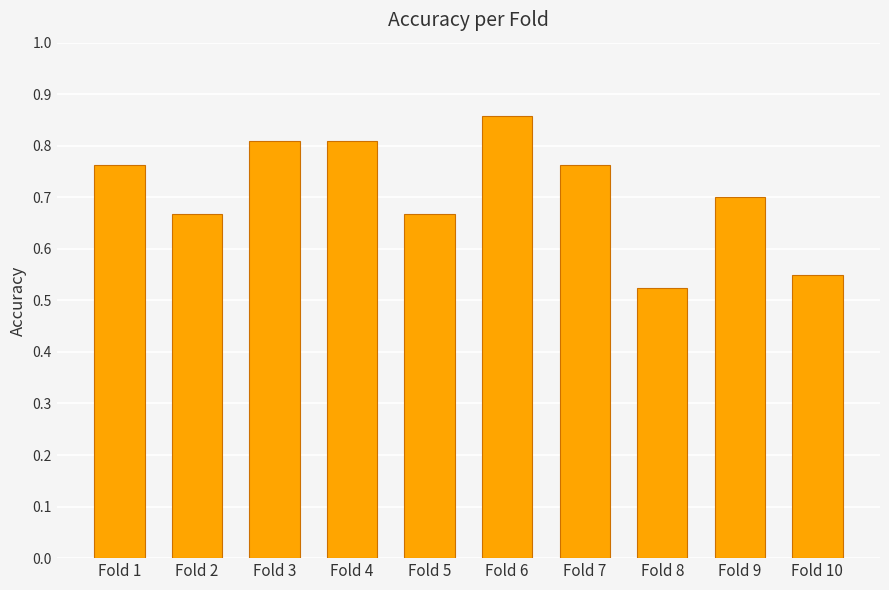

Count the number of categories in the chart.

10